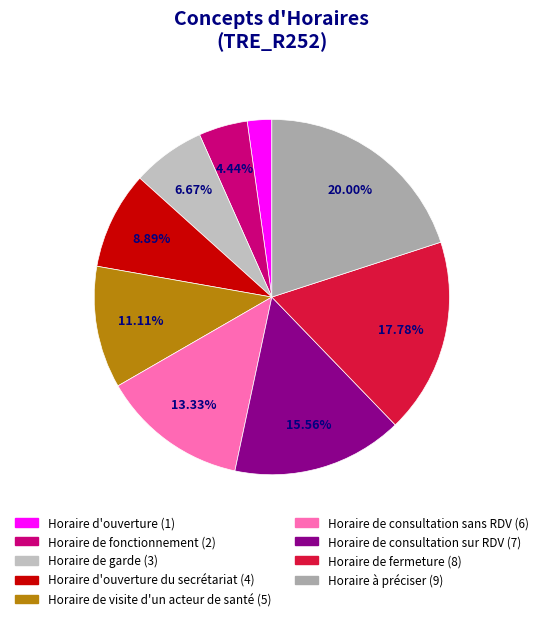

To the nearest percent, what is the average slice percentage?

11%